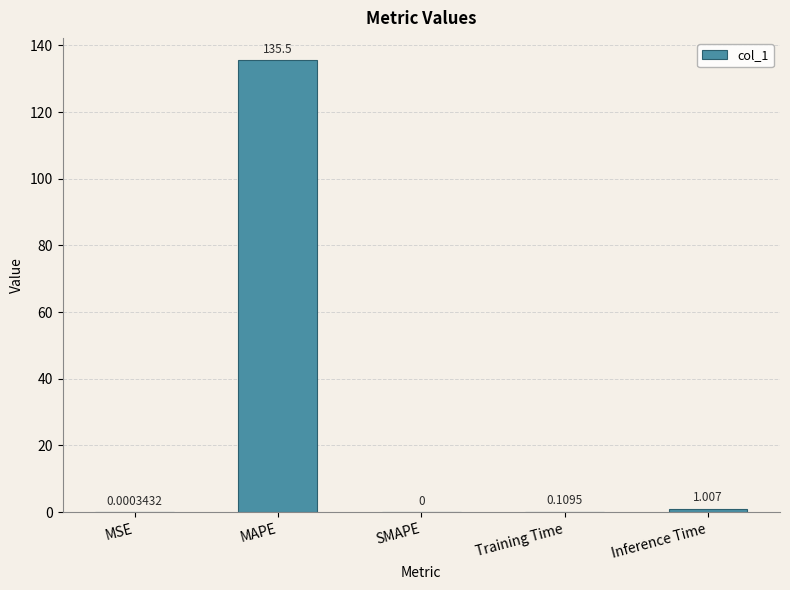

What is the average value?

27.3